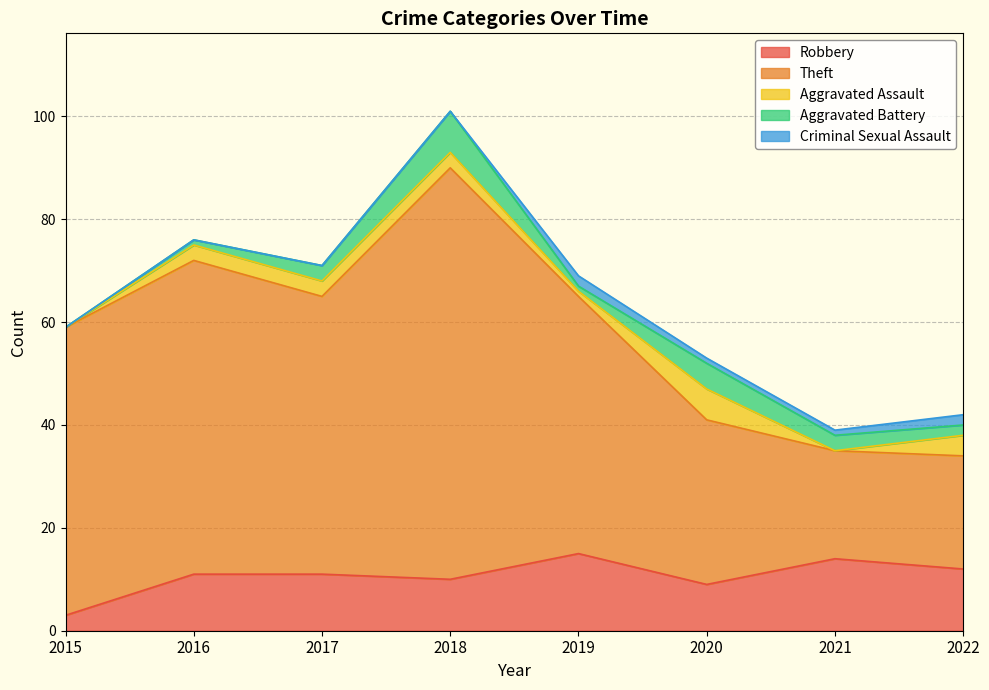

Rank the series by their maximum value, from lowest to highest.

Criminal Sexual Assault, Aggravated Assault, Aggravated Battery, Robbery, Theft